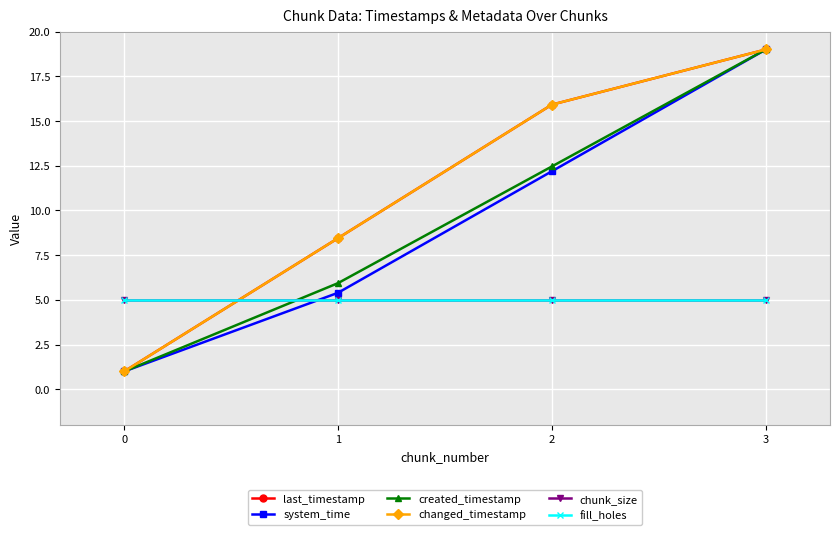

Reading left to right, what are all the values shown in this chart?

last_timestamp: 1.0	8.5	15.9	19.0
system_time: 1.0	5.4	12.2	19.0
created_timestamp: 1.0	5.9	12.5	19.0
changed_timestamp: 1.0	8.5	15.9	19.0
chunk_size: 5.0	5.0	5.0	5.0
fill_holes: 5.0	5.0	5.0	5.0